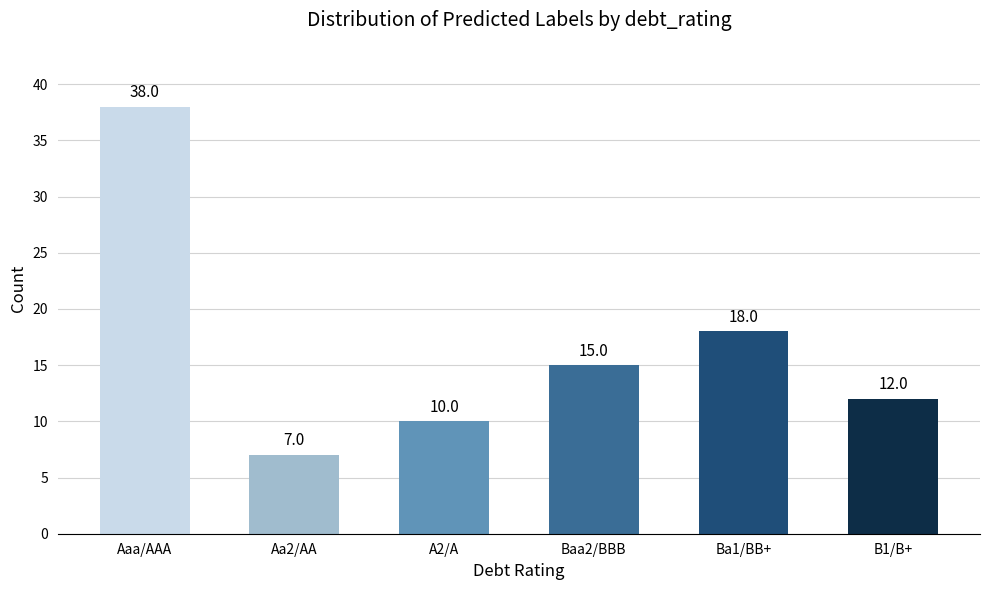

Which has a higher value, Baa2/BBB or Ba1/BB+?

Ba1/BB+